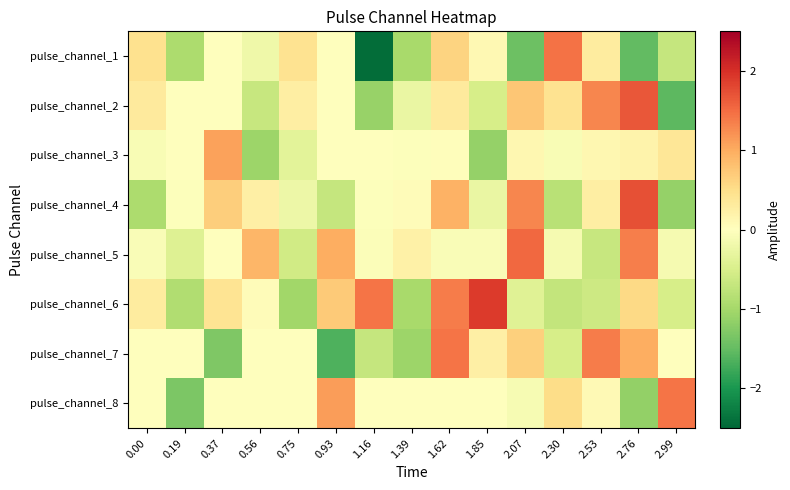

Reading left to right, what are all the values shown in this chart?

pulse_channel_1: 0.00=0.5	0.19=-0.9	0.37=0.0	0.56=-0.2	0.75=0.4	0.93=-0.0	1.16=-2.4	1.39=-1.0	1.62=0.6	1.85=0.1	2.07=-1.4	2.30=1.5	2.53=0.3	2.76=-1.5	2.99=-0.7
pulse_channel_2: 0.00=0.3	0.19=-0.0	0.37=0.0	0.56=-0.7	0.75=0.3	0.93=-0.0	1.16=-1.1	1.39=-0.3	1.62=0.3	1.85=-0.5	2.07=0.8	2.30=0.4	2.53=1.3	2.76=1.7	2.99=-1.5
pulse_channel_3: 0.00=-0.1	0.19=-0.0	0.37=1.1	0.56=-1.1	0.75=-0.4	0.93=0.0	1.16=0.0	1.39=-0.0	1.62=0.0	1.85=-1.1	2.07=0.1	2.30=-0.1	2.53=0.1	2.76=0.2	2.99=0.4
pulse_channel_4: 0.00=-0.9	0.19=-0.0	0.37=0.7	0.56=0.2	0.75=-0.2	0.93=-0.7	1.16=-0.0	1.39=0.0	1.62=1.0	1.85=-0.3	2.07=1.3	2.30=-0.8	2.53=0.3	2.76=1.7	2.99=-1.1
pulse_channel_5: 0.00=-0.1	0.19=-0.4	0.37=-0.0	0.56=0.9	0.75=-0.6	0.93=1.0	1.16=-0.0	1.39=0.2	1.62=-0.1	1.85=-0.1	2.07=1.5	2.30=-0.1	2.53=-0.7	2.76=1.3	2.99=-0.1
pulse_channel_6: 0.00=0.3	0.19=-0.9	0.37=0.4	0.56=0.0	0.75=-1.0	0.93=0.7	1.16=1.4	1.39=-1.0	1.62=1.4	1.85=1.9	2.07=-0.4	2.30=-0.7	2.53=-0.6	2.76=0.6	2.99=-0.5
pulse_channel_7: 0.00=0.0	0.19=0.0	0.37=-1.3	0.56=-0.0	0.75=0.0	0.93=-1.7	1.16=-0.7	1.39=-1.1	1.62=1.4	1.85=0.2	2.07=0.7	2.30=-0.5	2.53=1.4	2.76=1.0	2.99=-0.0
pulse_channel_8: 0.00=0.0	0.19=-1.3	0.37=-0.0	0.56=0.0	0.75=-0.0	0.93=1.1	1.16=0.0	1.39=-0.0	1.62=0.0	1.85=0.0	2.07=-0.1	2.30=0.5	2.53=0.1	2.76=-1.1	2.99=1.4